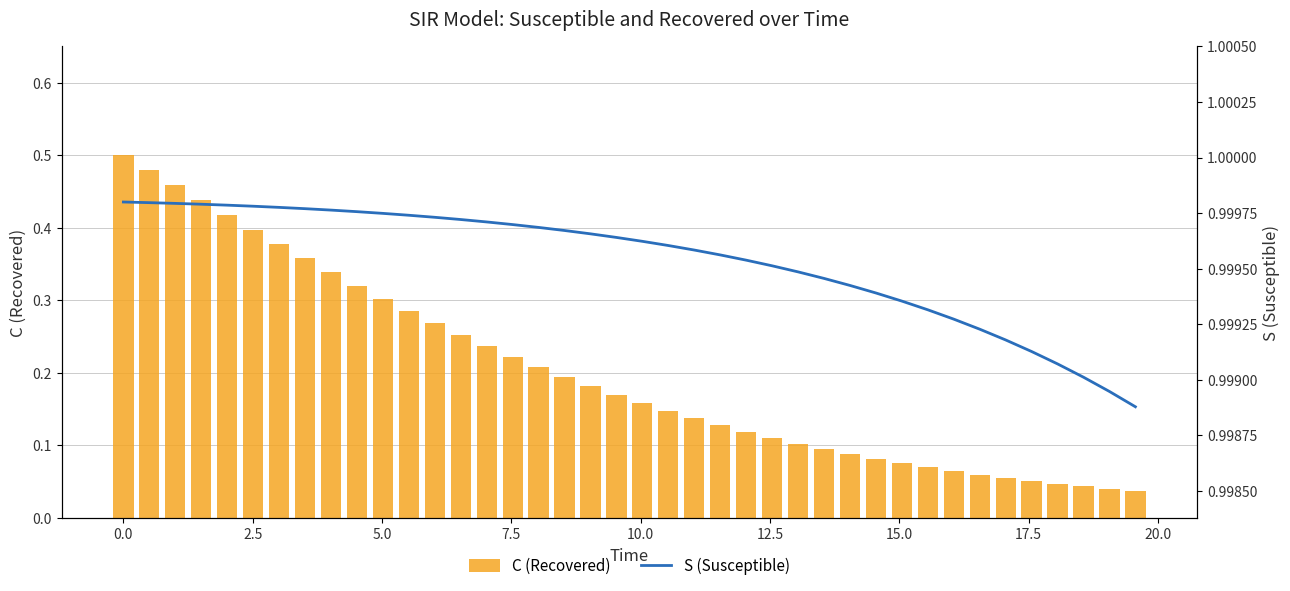

Reading right to left, what are all the values shown in this chart?

C (Recovered): 0.0	0.0	0.0	0.0	0.1	0.1	0.1	0.1	0.1	0.1	0.1	0.1	0.1	0.1	0.1	0.1	0.1	0.1	0.1	0.2	0.2	0.2	0.2	0.2	0.2	0.2	0.3	0.3	0.3	0.3	0.3	0.3	0.4	0.4	0.4	0.4	0.4	0.5	0.5	0.5
S (Susceptible): 1.0	1.0	1.0	1.0	1.0	1.0	1.0	1.0	1.0	1.0	1.0	1.0	1.0	1.0	1.0	1.0	1.0	1.0	1.0	1.0	1.0	1.0	1.0	1.0	1.0	1.0	1.0	1.0	1.0	1.0	1.0	1.0	1.0	1.0	1.0	1.0	1.0	1.0	1.0	1.0